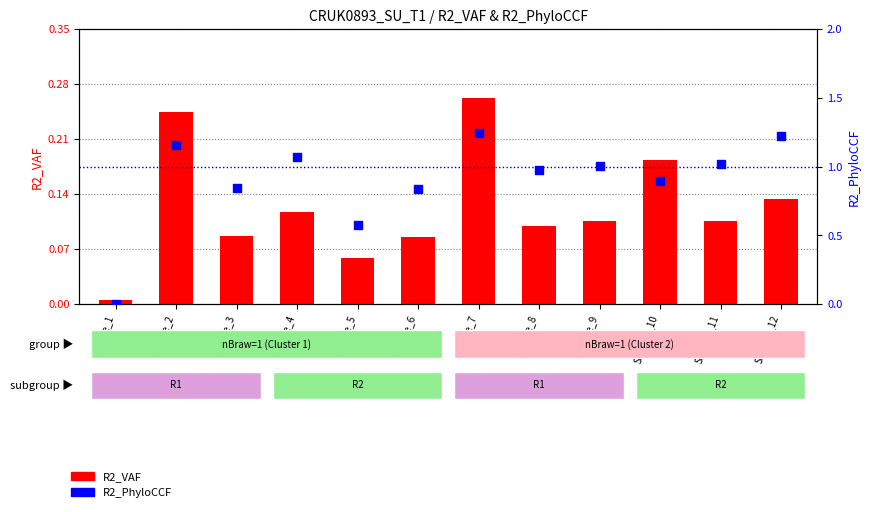

Is the value of R2_VAF at Sample_2 greater than the value of R2_PhyloCCF at Sample_12?

No